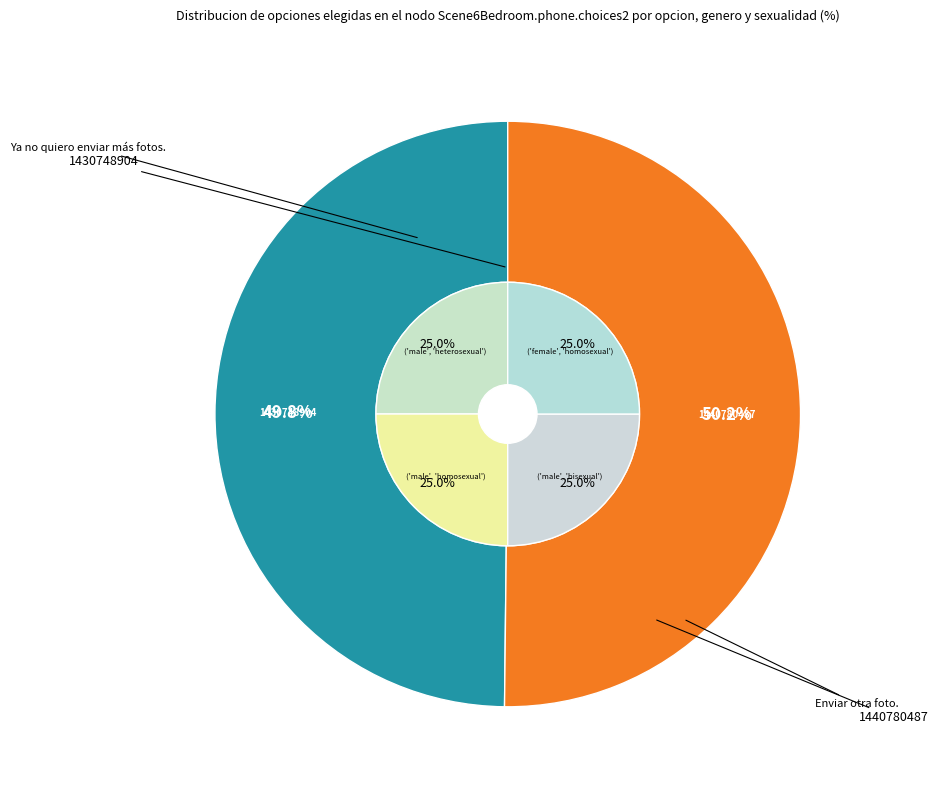

To the nearest percent, what portion does 1430748904 represent?

50%